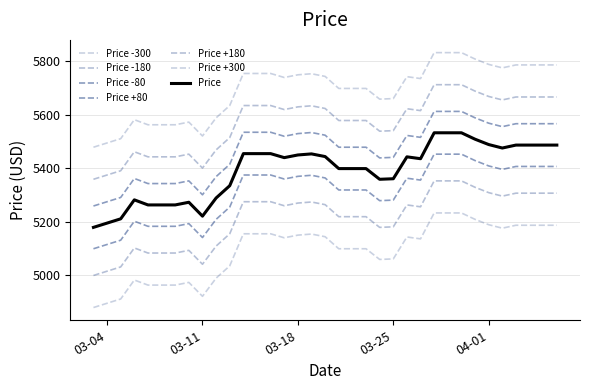

How many lines are shown in the chart?

7